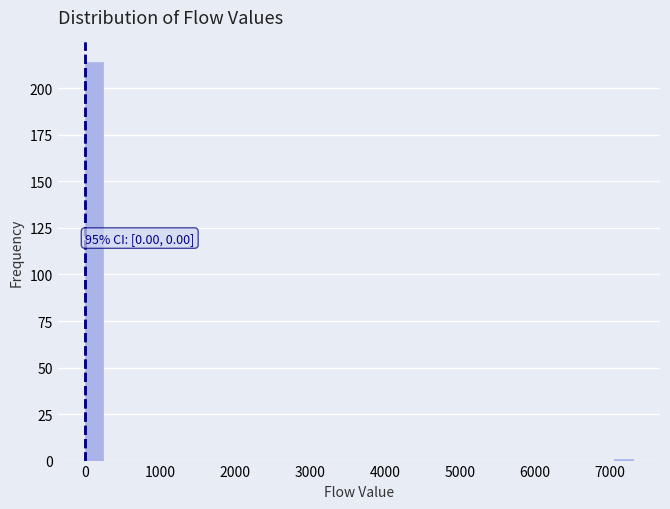

Read against the x-axis, roughly where is the centre of the tallest bar?

100